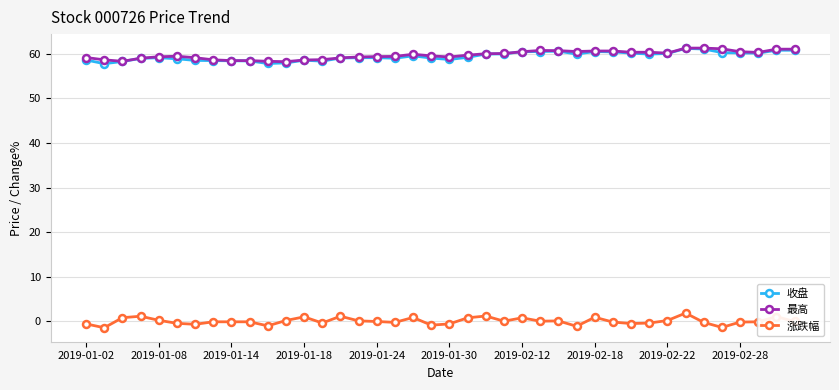

At how many categories does at least one series exceed 38?

40